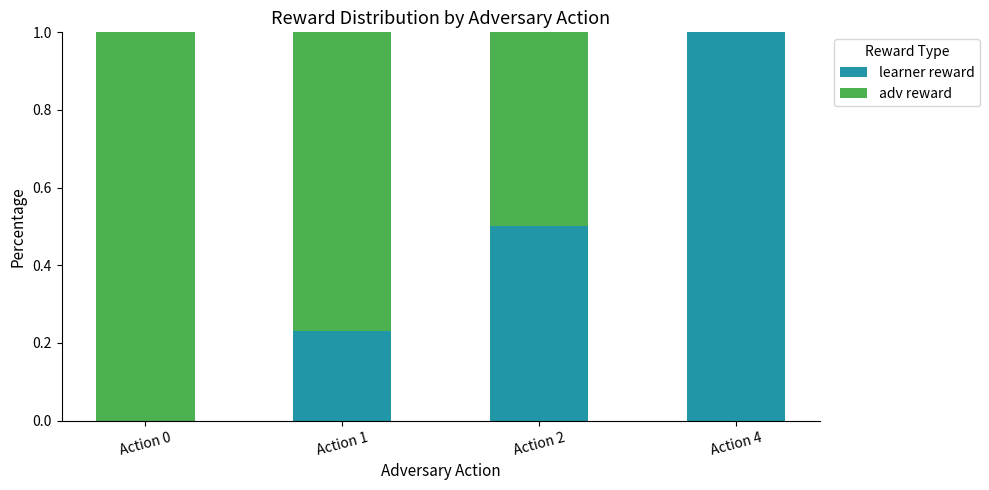

The learner reward series shows 0.1 at Action 1. True or false?

False